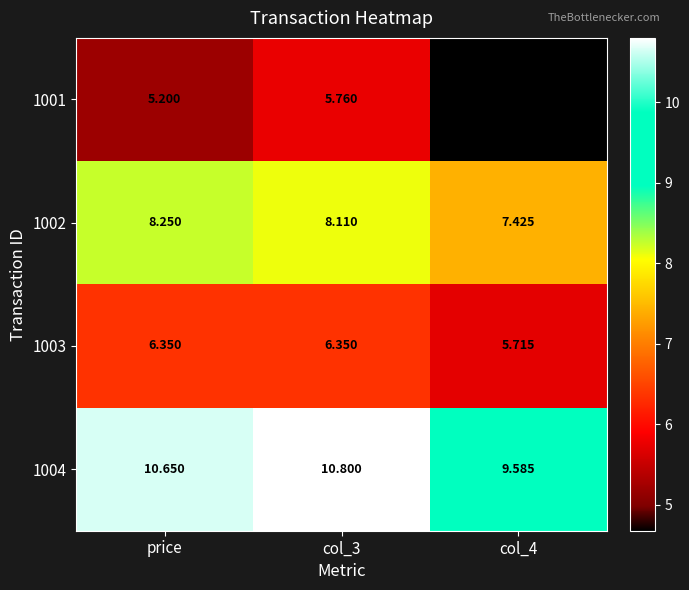

Between price and col_3, which series saw the biggest shift?

1001